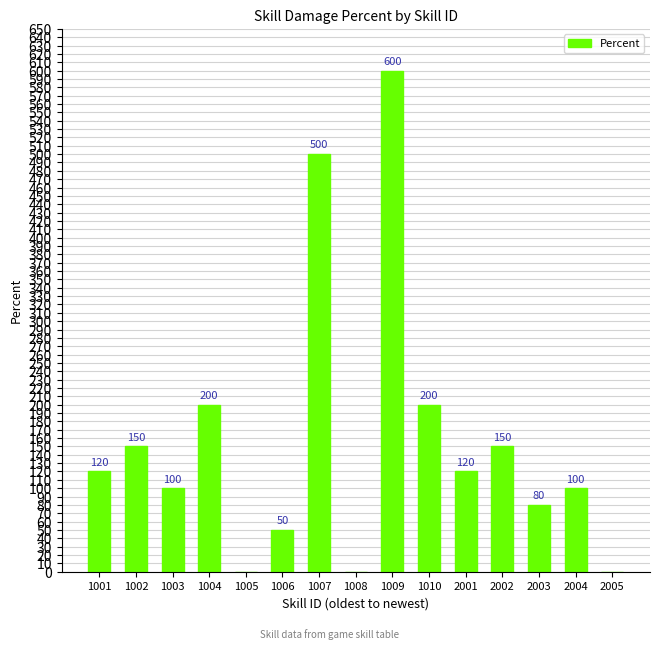

True or false: the data shows -257 at 2005.

False